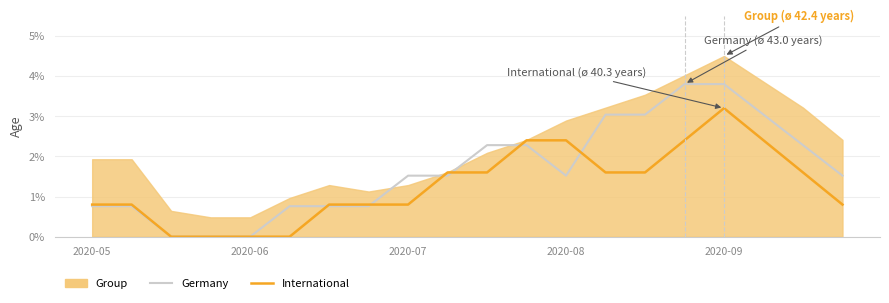

The value of International at 15 is 0.9. True or false?

False